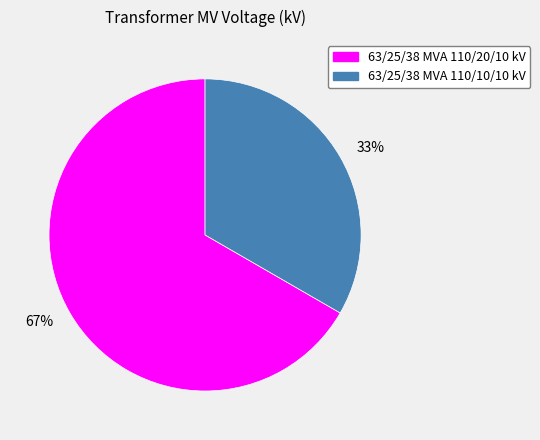

How many slices are in this pie chart?

2